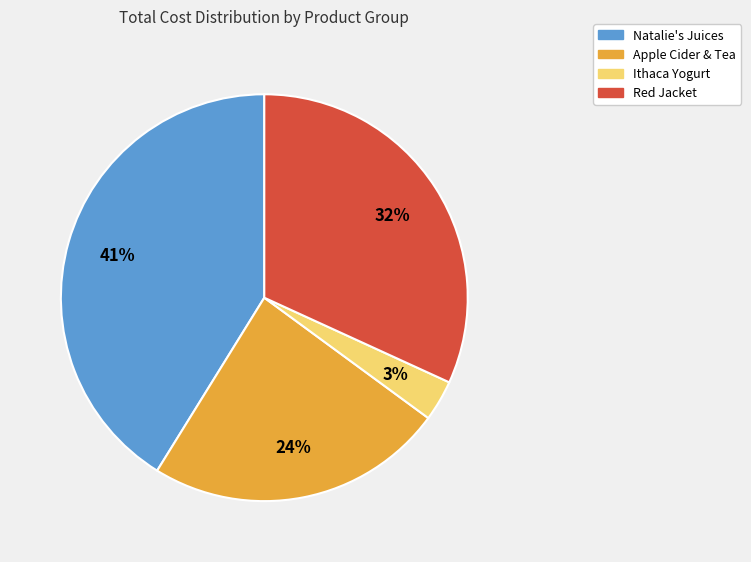

To the nearest percent, what is the average slice percentage?

25%